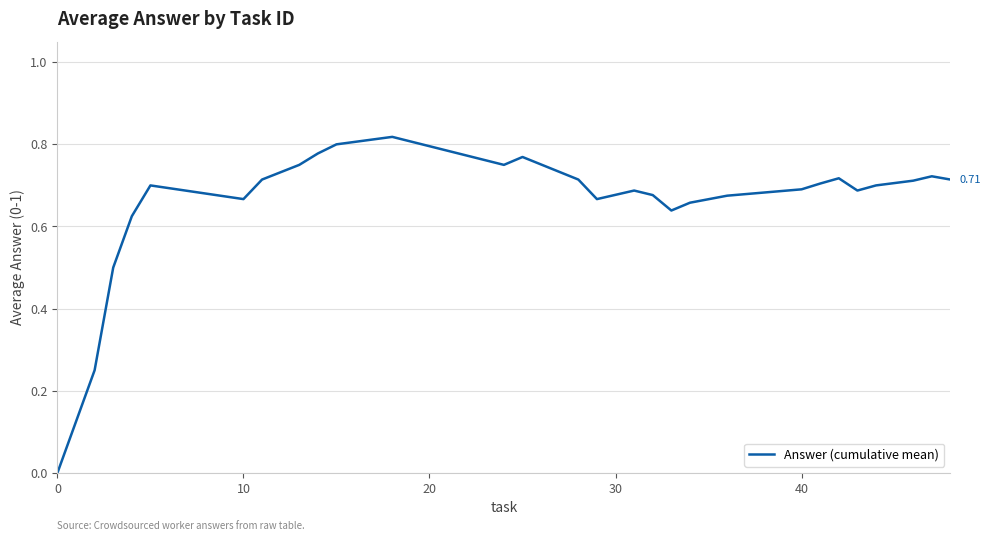

Does the chart have visible grid lines?

Yes